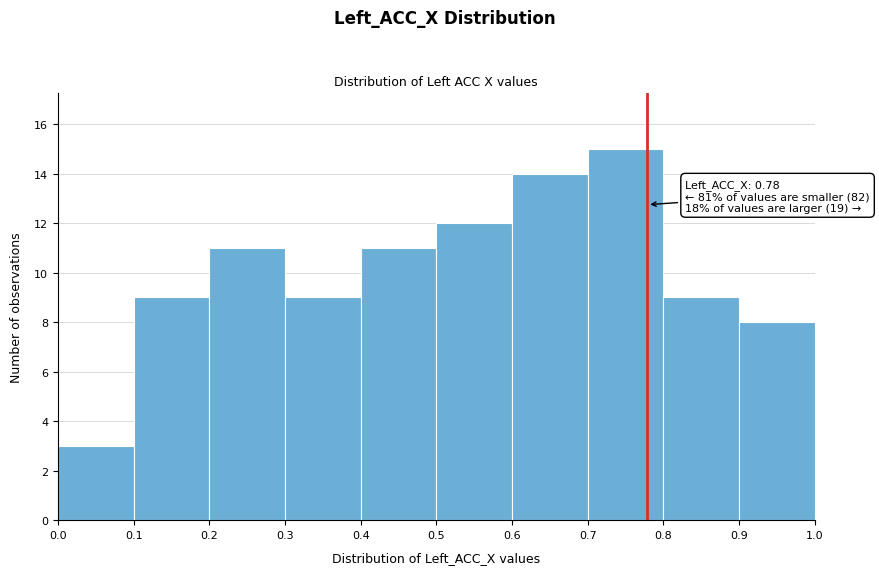

Which range on the x-axis has the tallest bar?

0.7 to 0.8